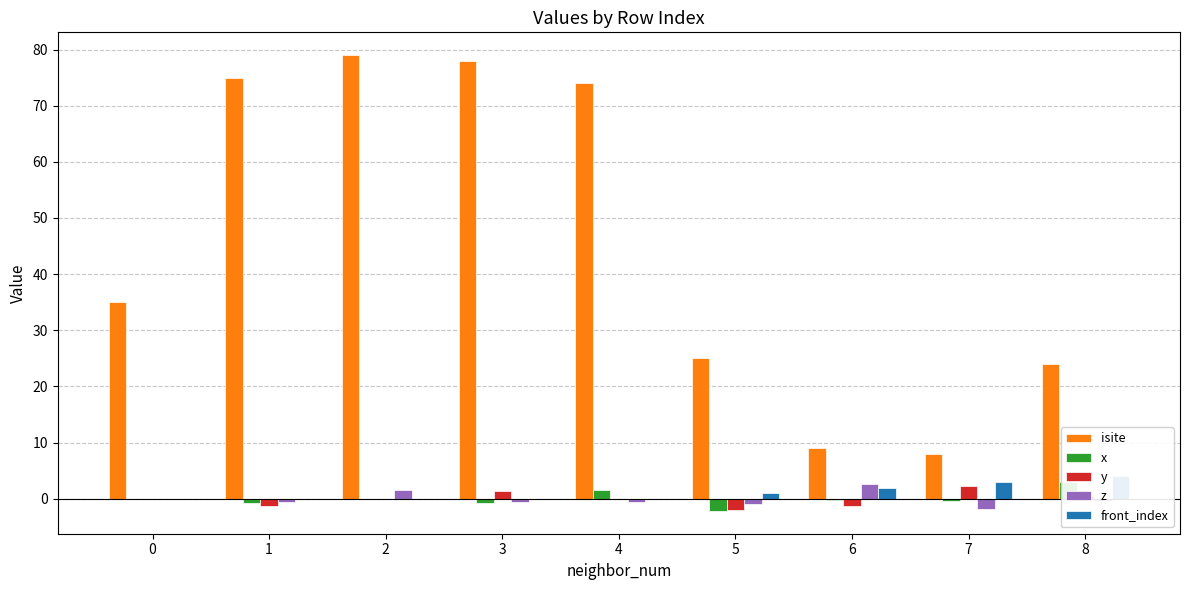

Which category has the lowest value in the x series?

5